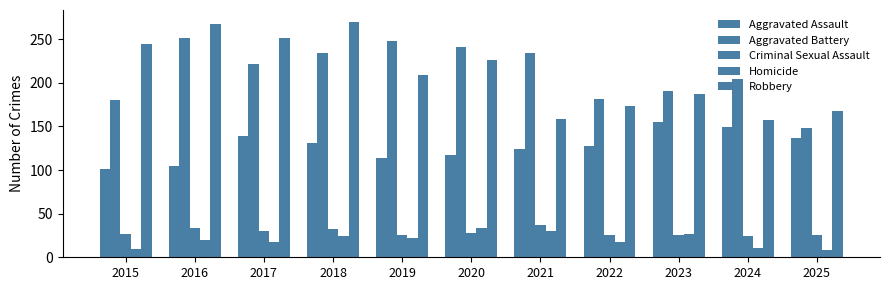

What is the value of the Aggravated Battery bar at the 8th from the left?

182